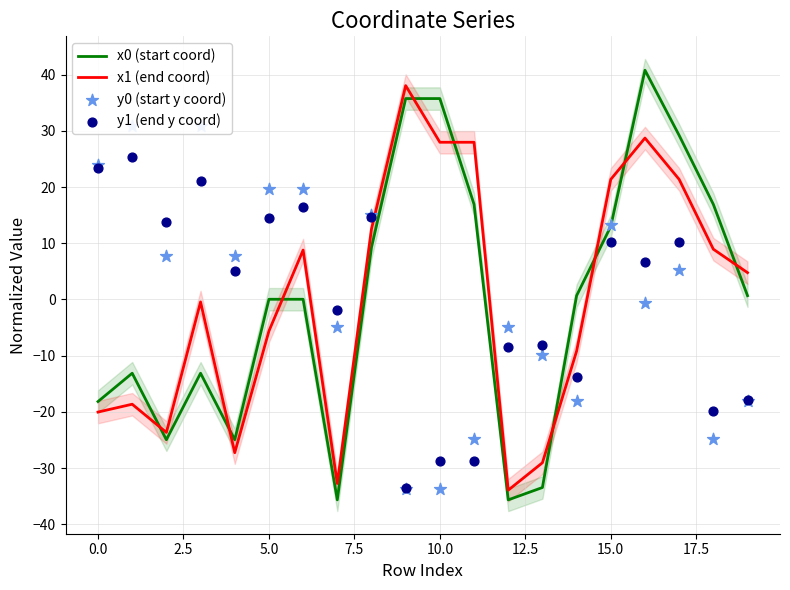

The x1 (end coord) series shows -2.6 at 5.0. True or false?

False